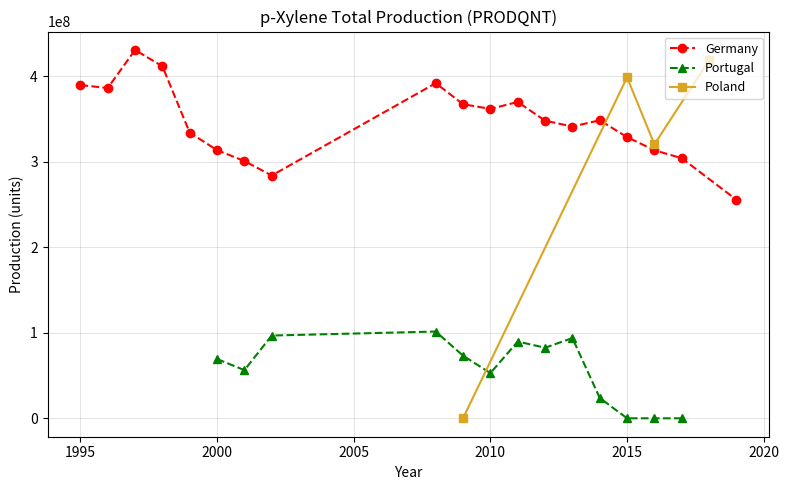

The value of Germany at 2000 is 313683000. True or false?

True